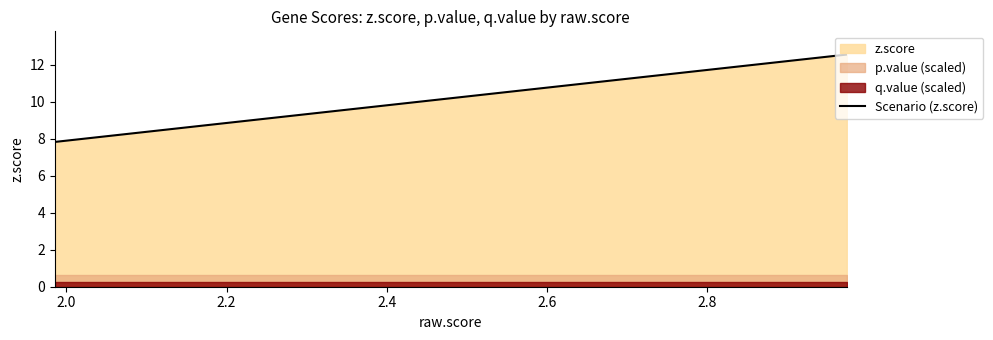

What is the label of the 4th point from the left?

2.4